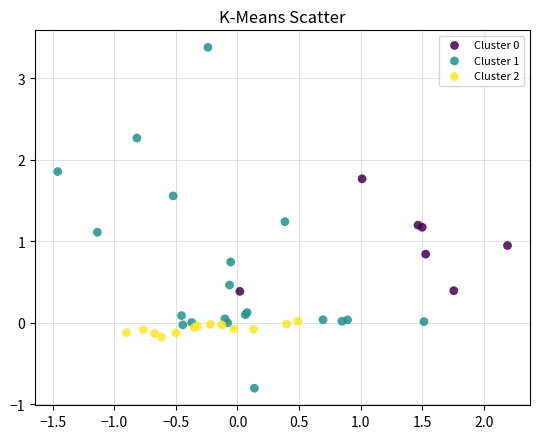

Which series reaches the maximum Y coordinate?

Cluster 1